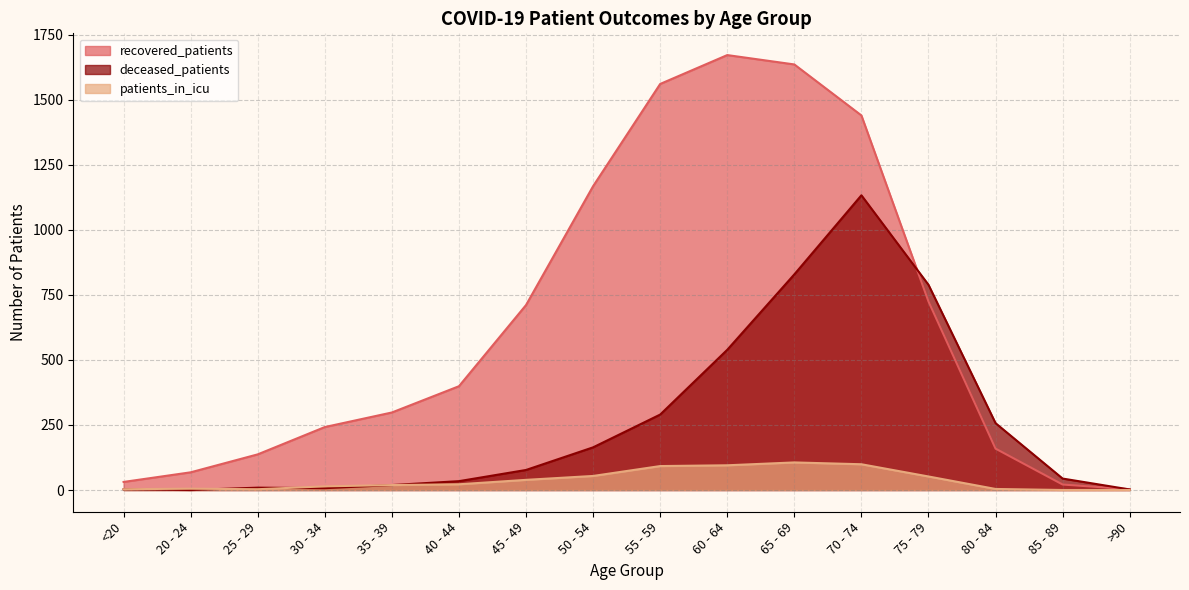

Is the value of patients_in_icu at 85 - 89 greater than the value of deceased_patients at <20?

No